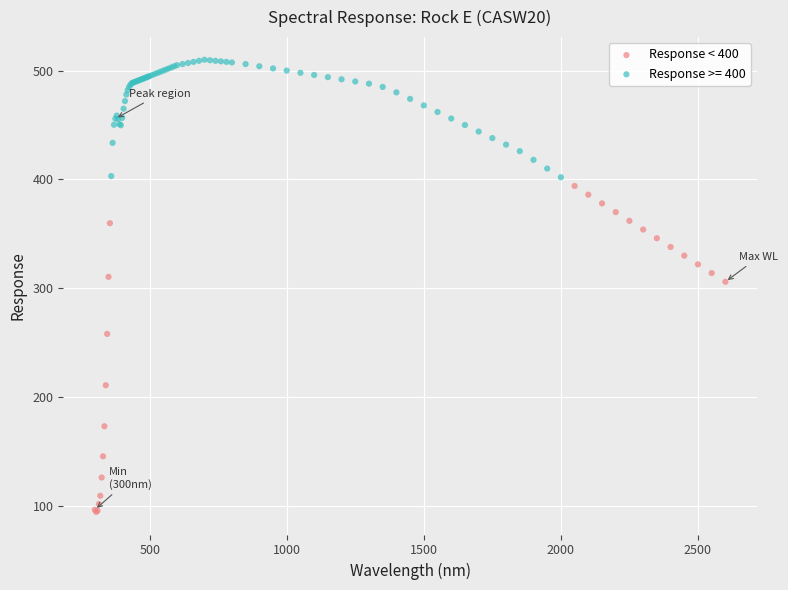

Which series reaches the minimum Y coordinate?

Response < 400